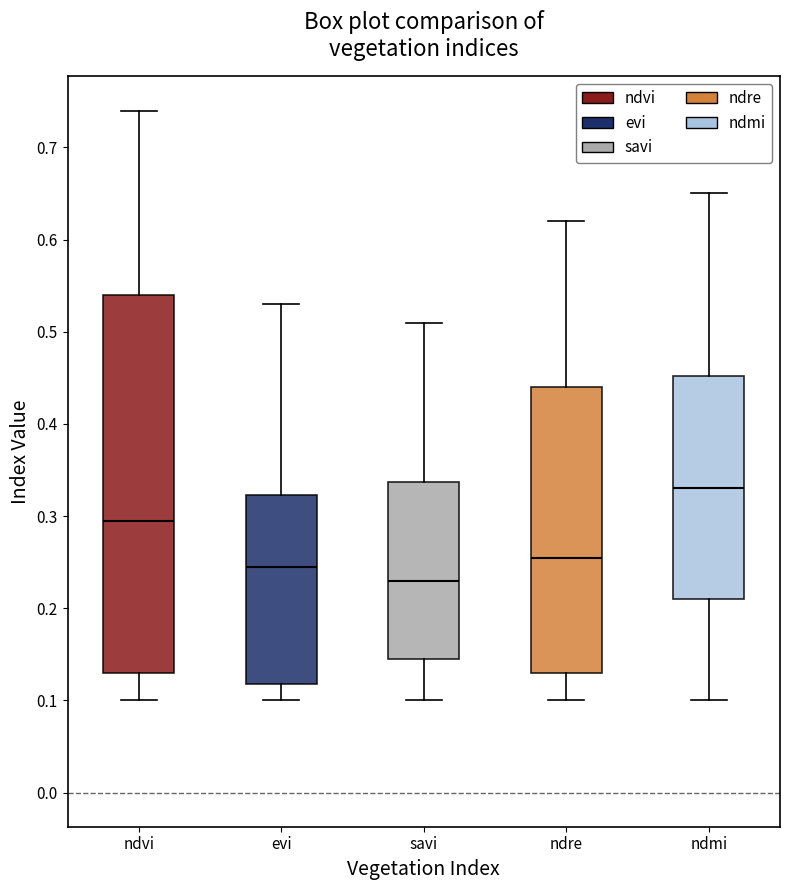

Which box's median line is the lowest?

savi